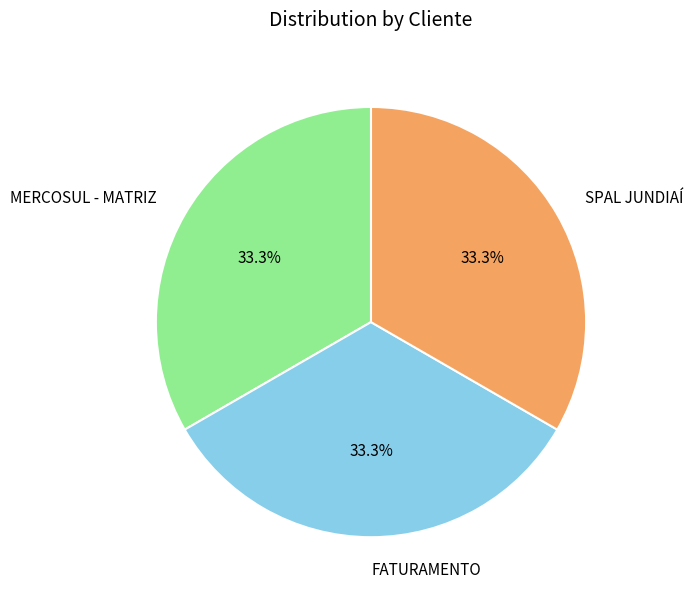

Approximately how many times larger is the value at MERCOSUL - MATRIZ compared to SPAL JUNDIAÍ?

1.0